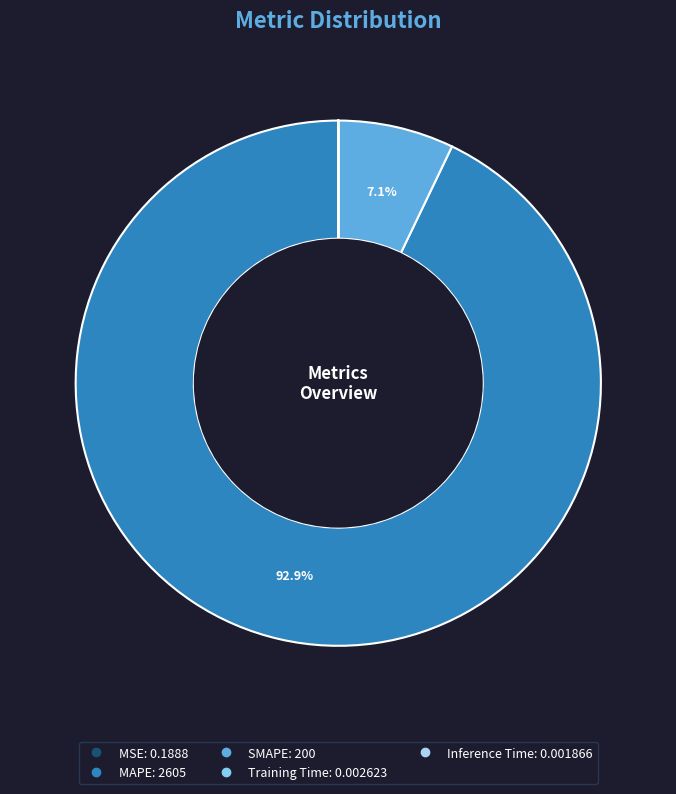

What is the total percentage of Inference Time and MAPE?

92.9%